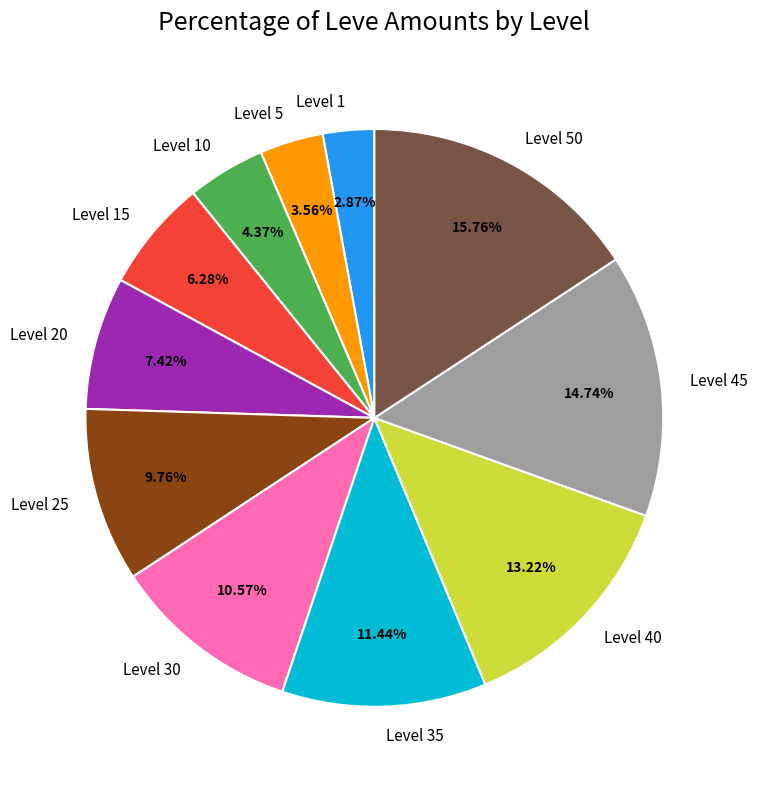

Is the sum of Level 1 and Level 30 greater than half?

No